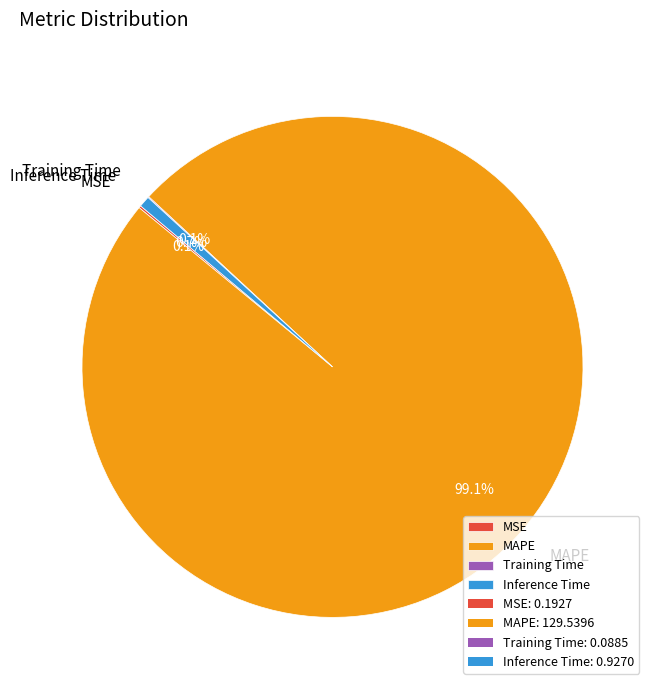

What is the largest slice in the pie chart?

MAPE